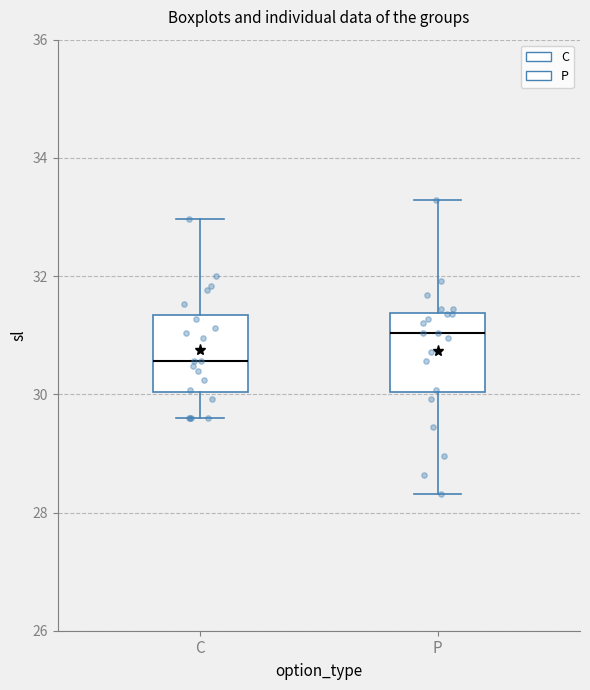

Where does the upper whisker of the box for P end on the y-axis? The values are not printed on the chart, so give them approximately, as read against the axis.

33.2